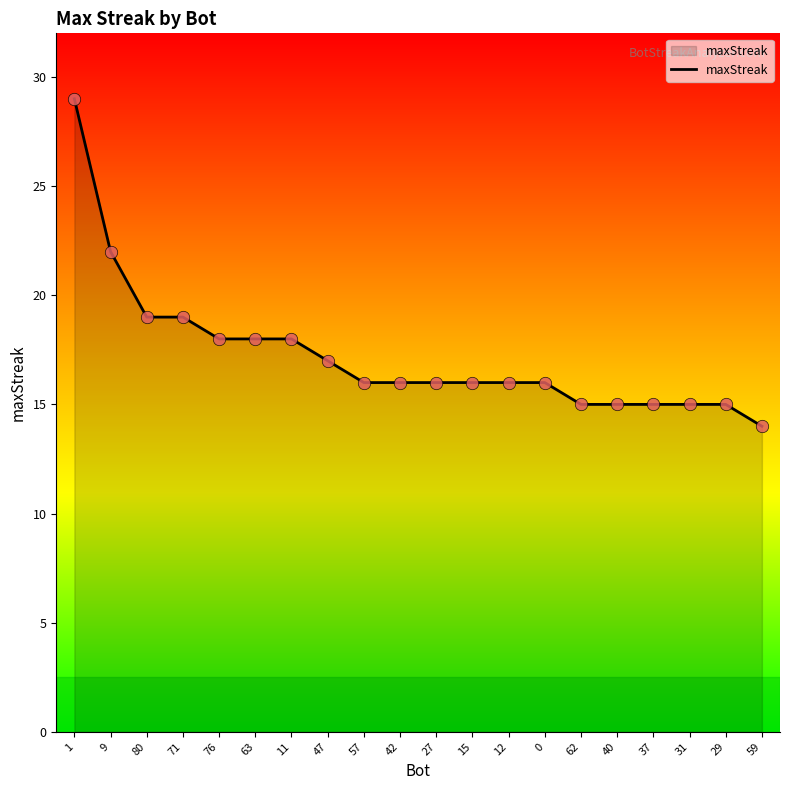

Which has a higher value, 62 or 12?

12